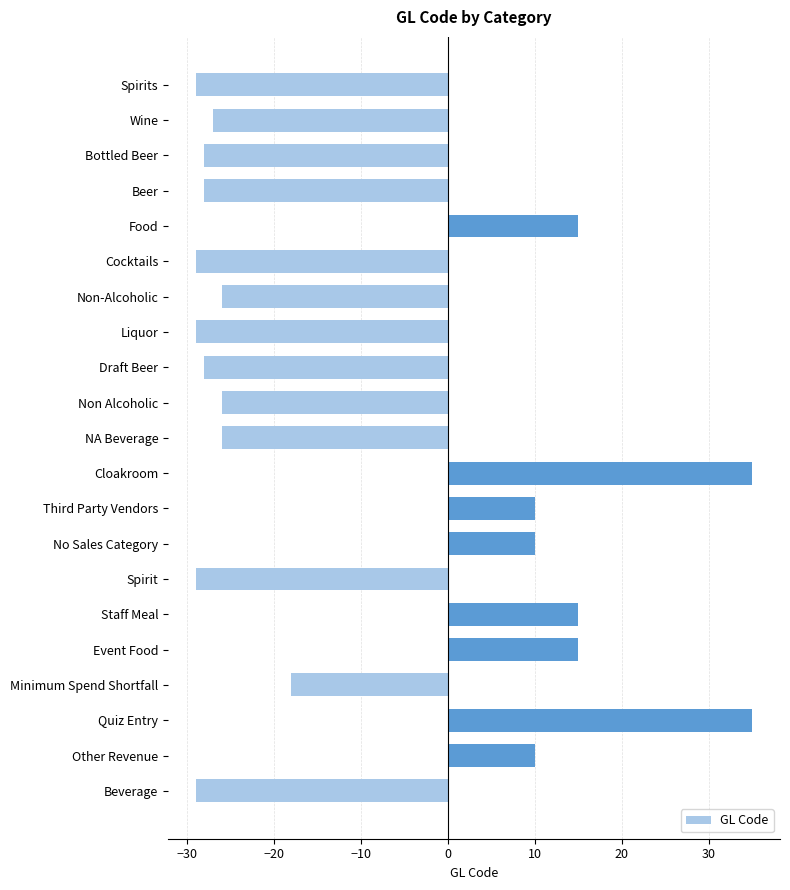

What is the approximate value at Beverage?

-29